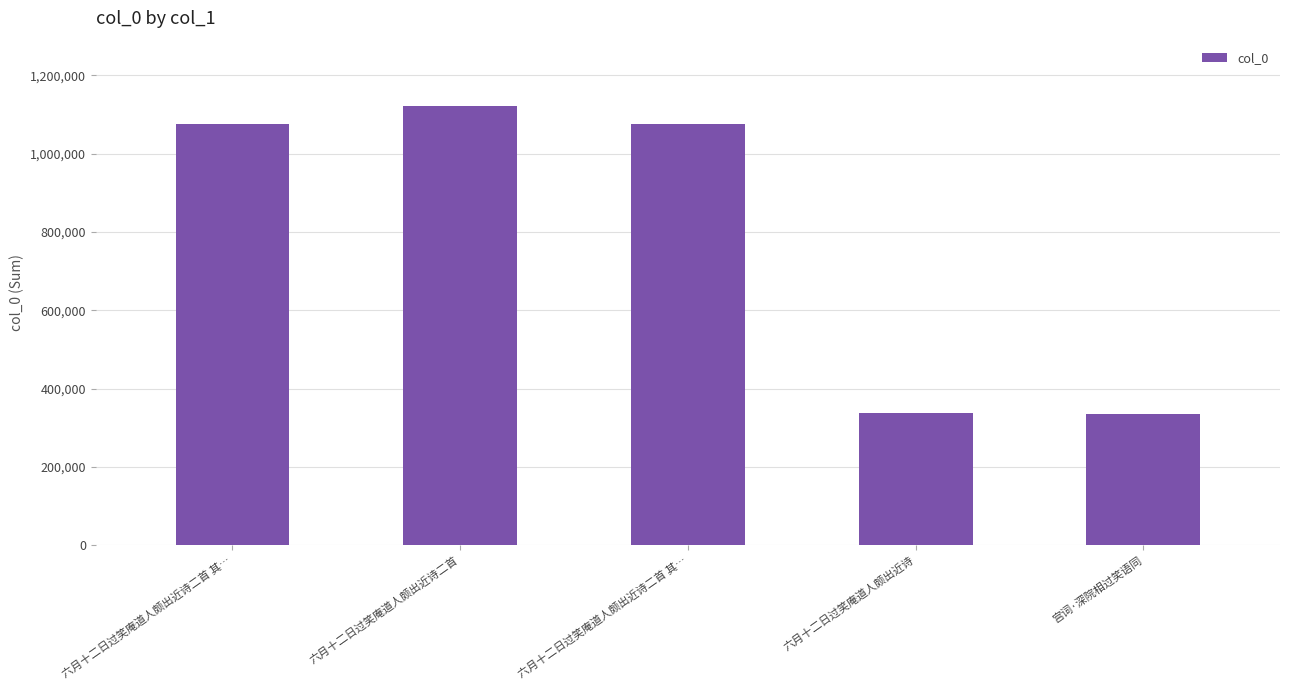

What is the minimum value shown in the chart?

336086